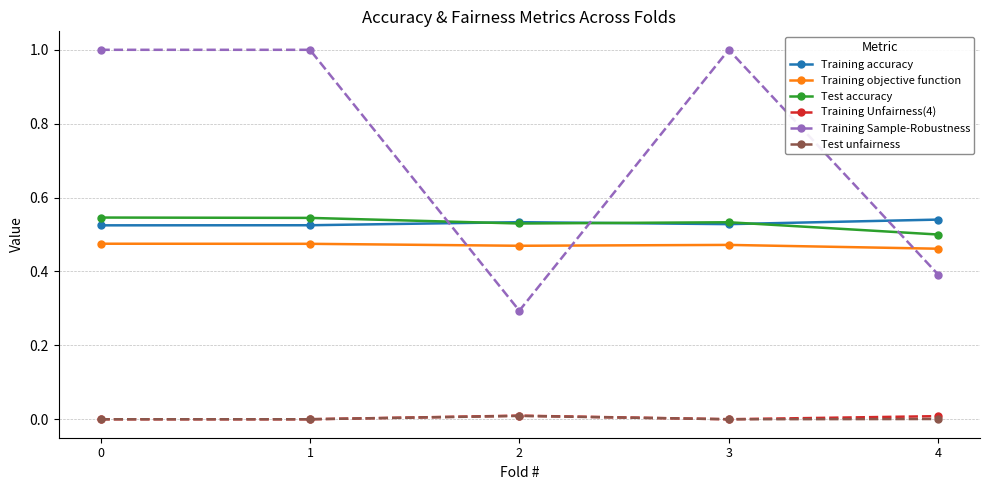

True or false: Training accuracy and Training objective function cross at least once.

False